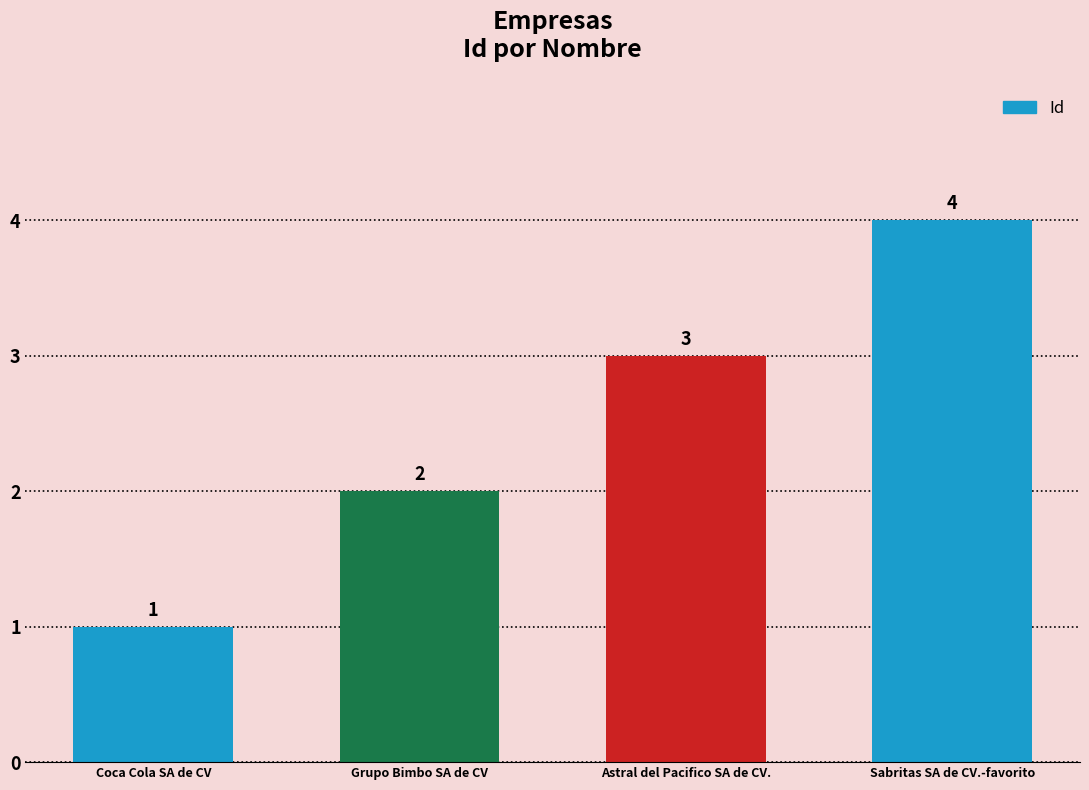

Reading left to right, transcribe all the data shown in this chart.

1	2	3	4